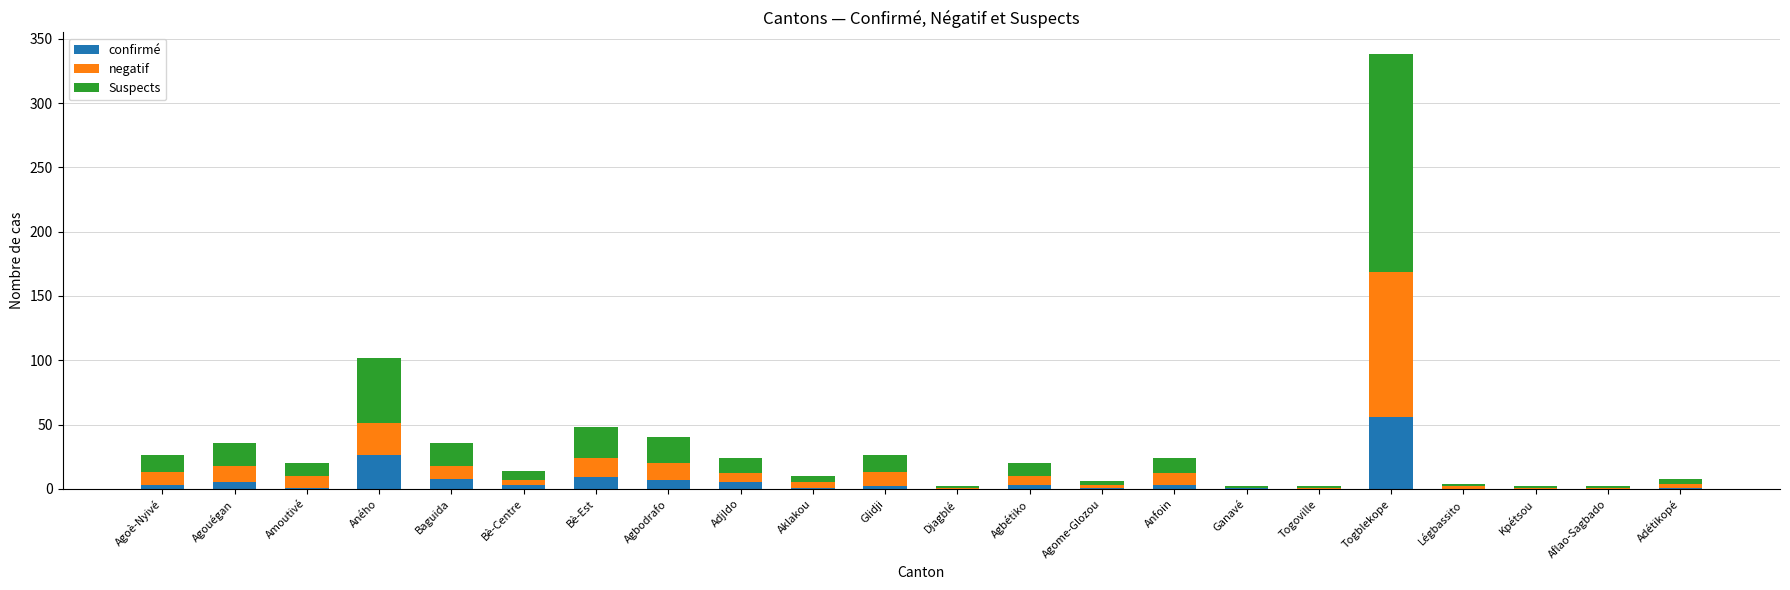

Does the chart contain stacked bars?

Yes